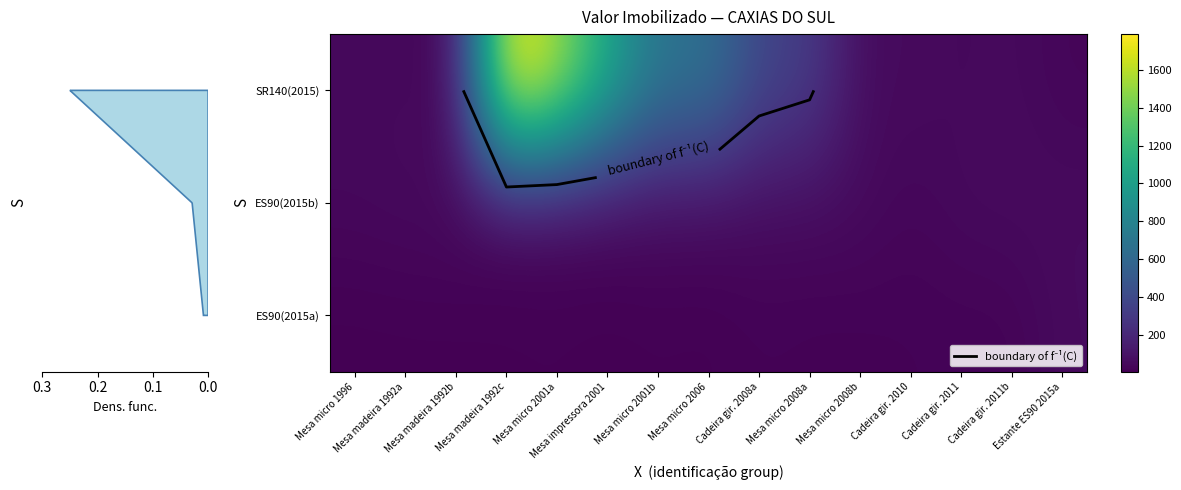

Is the value of SR140(2015) at Mesa micro 2008b greater than the value of ES90(2015b) at Mesa madeira 1992b?

No